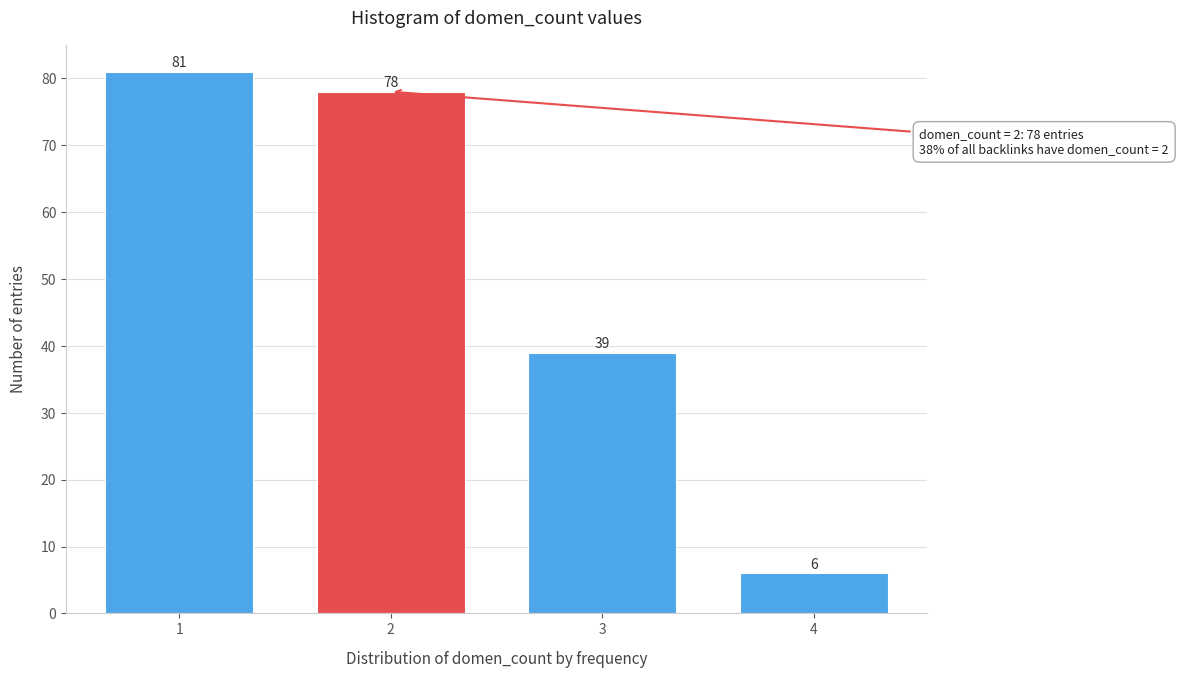

Reading left to right, transcribe all the data shown in this chart.

81	78	39	6